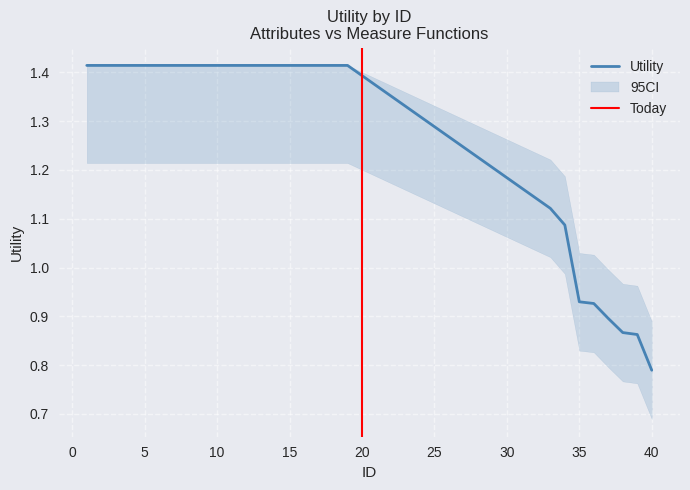

Where does the data first go above 1?

1